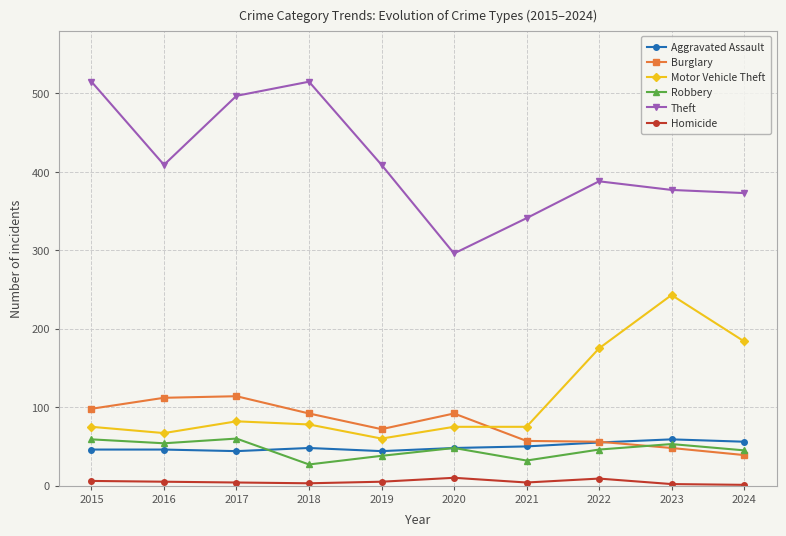

What is the sum of all Burglary values?

780